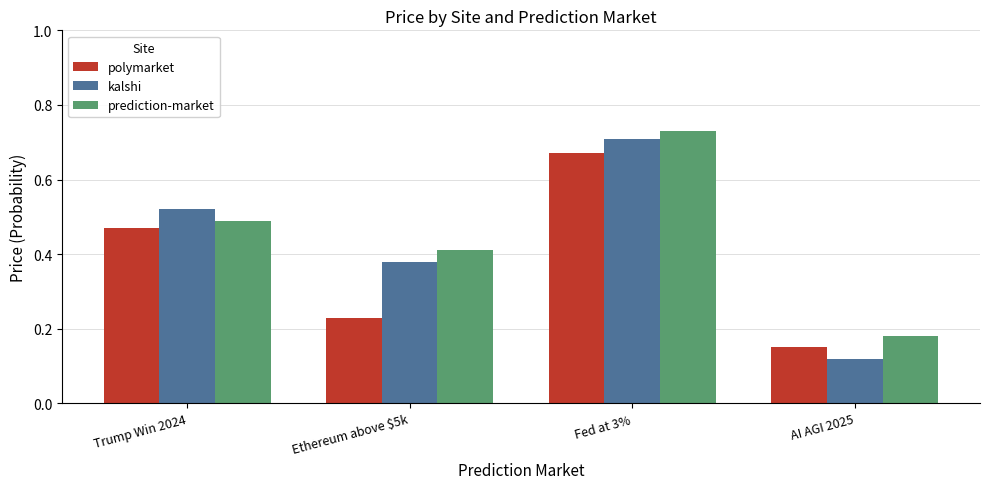

Where is kalshi nearest to the value 0?

AI AGI 2025